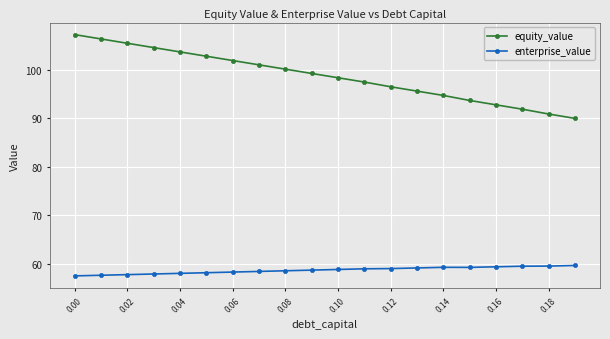

Which series has the widest spread of values?

equity_value